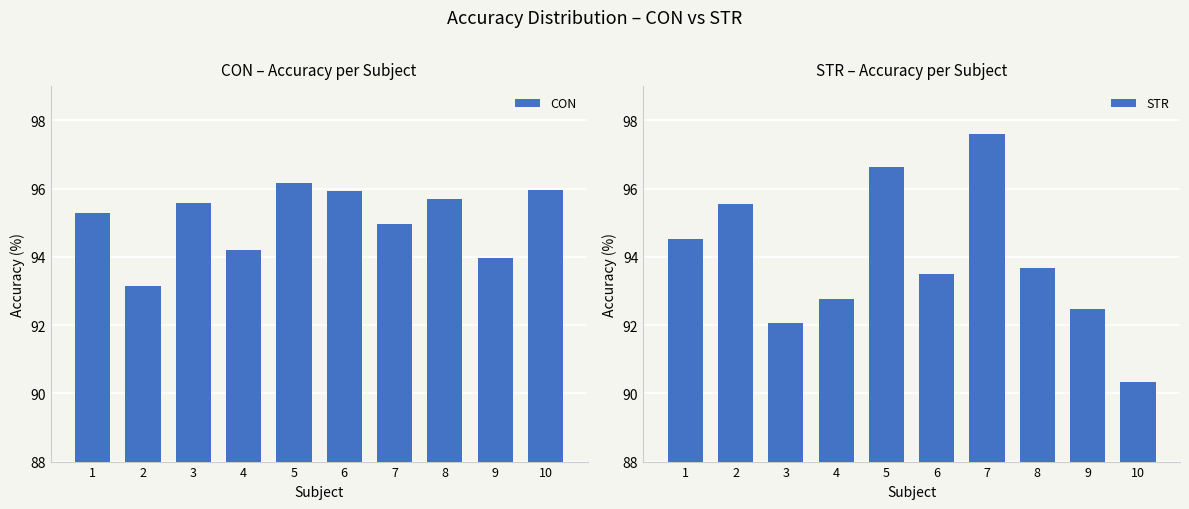

Rank the categories by STR value from lowest to highest.

10, 3, 9, 4, 6, 8, 1, 2, 5, 7